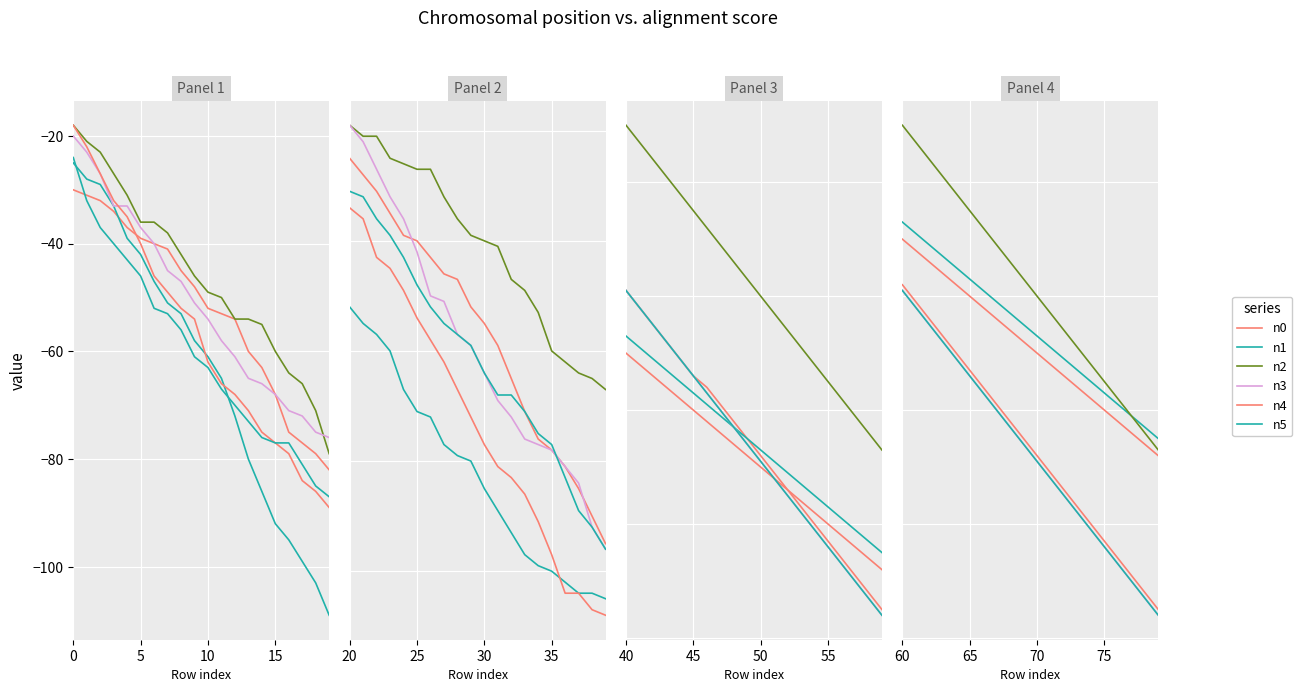

What are all the series names shown in the legend?

n0, n1, n2, n3, n4, n5